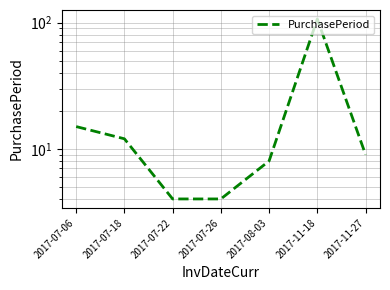

True or false: there are more than 0 points higher than both neighbors.

True